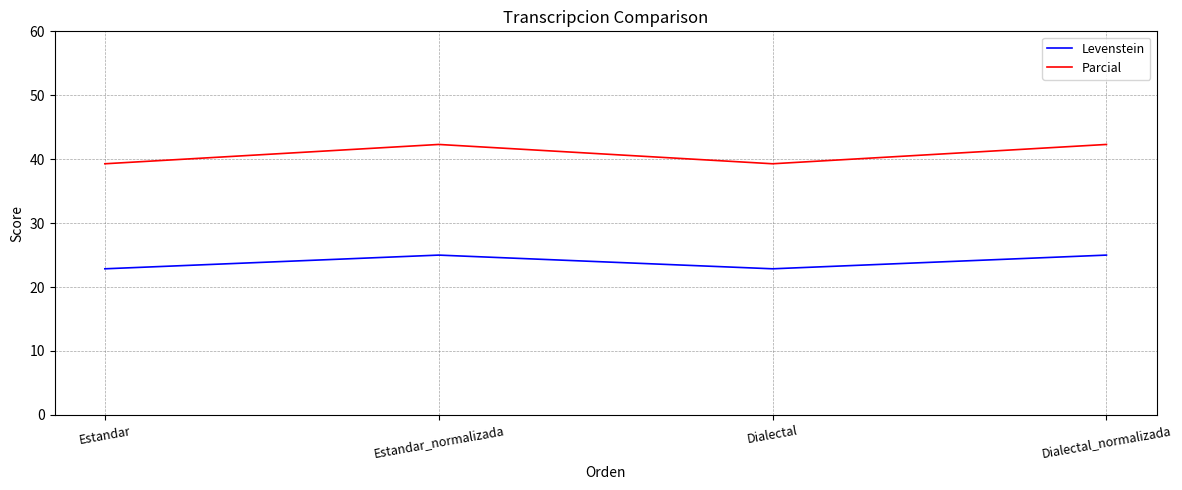

True or false: Levenstein and Parcial cross at least once.

False